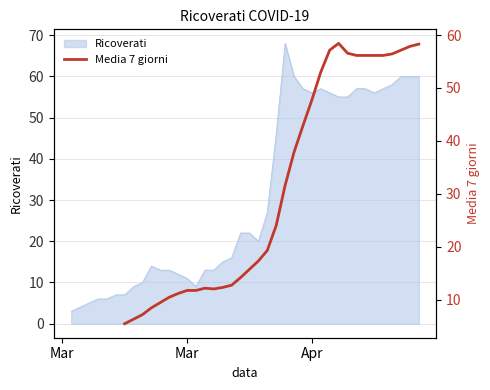

What is the minimum value for Ricoverati?

3